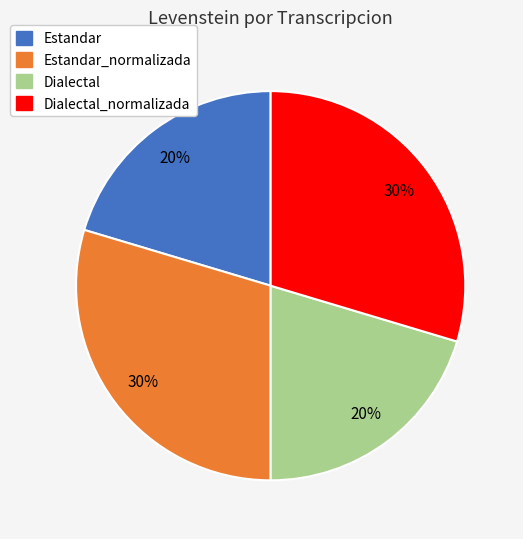

Does any single category account for the majority?

No